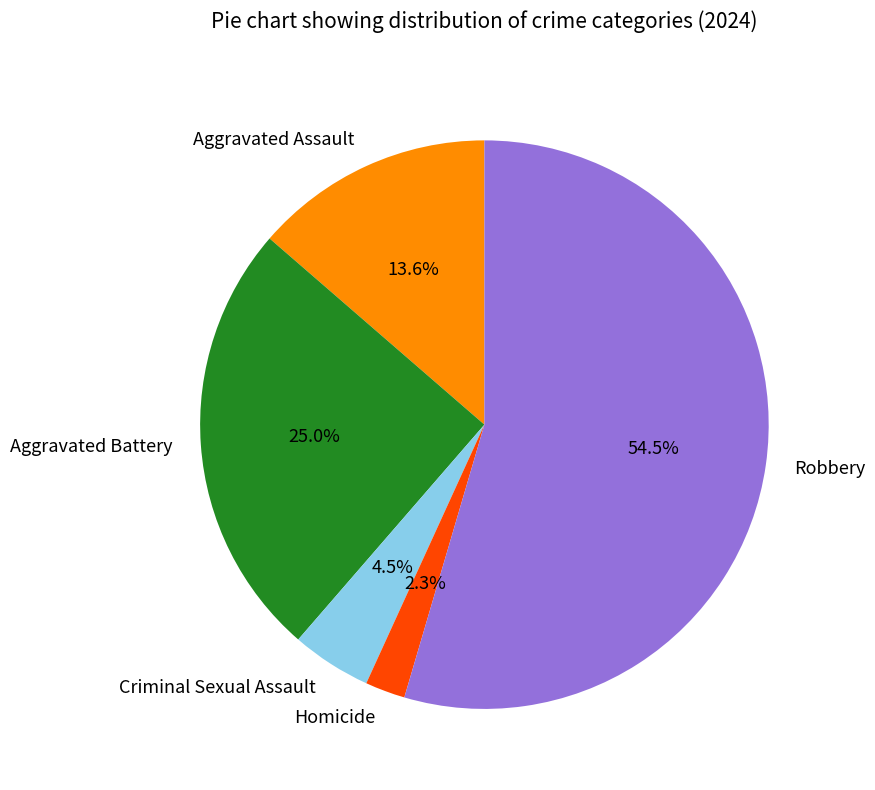

To the nearest percent, what is the difference between the largest and smallest slice percentages?

52%